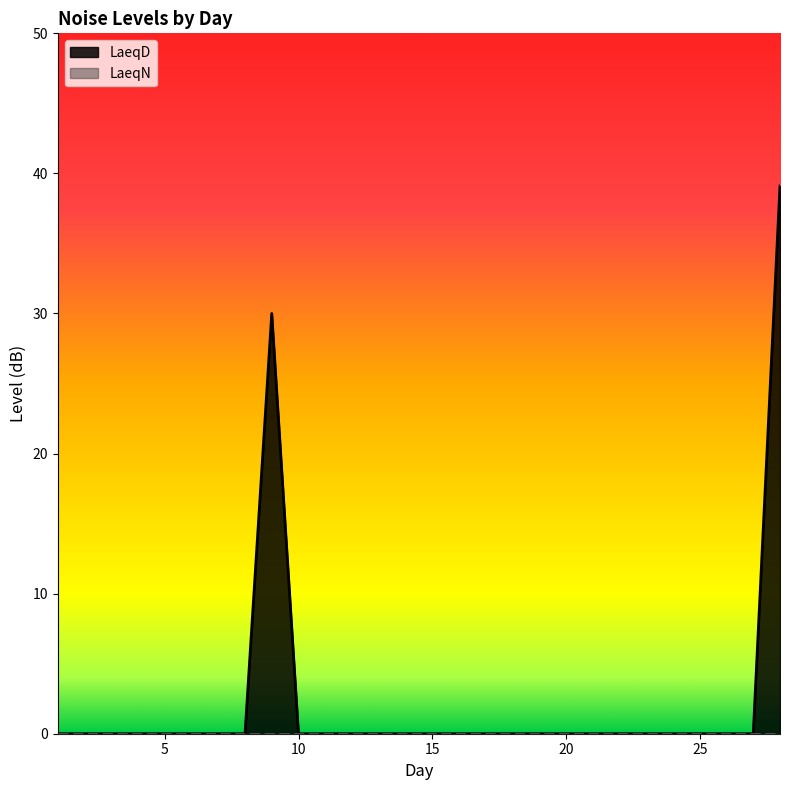

Does the chart display data point markers on the line(s)?

No